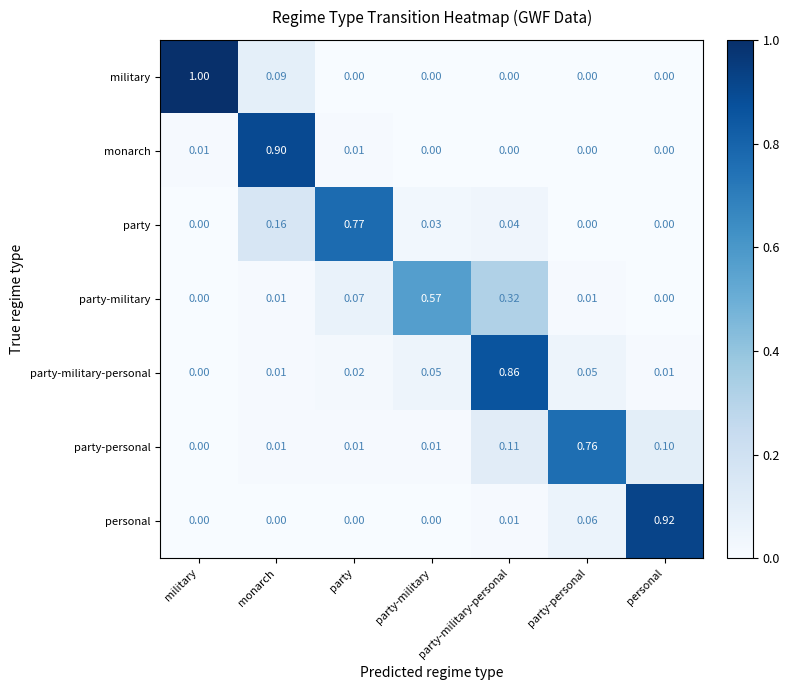

At which category does the chart reach its peak across all series?

military